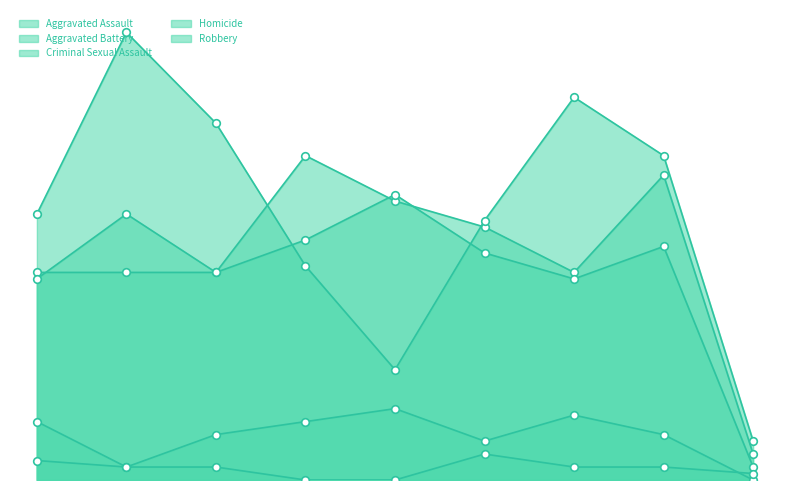

At which category is the sum across all series the highest?

2016